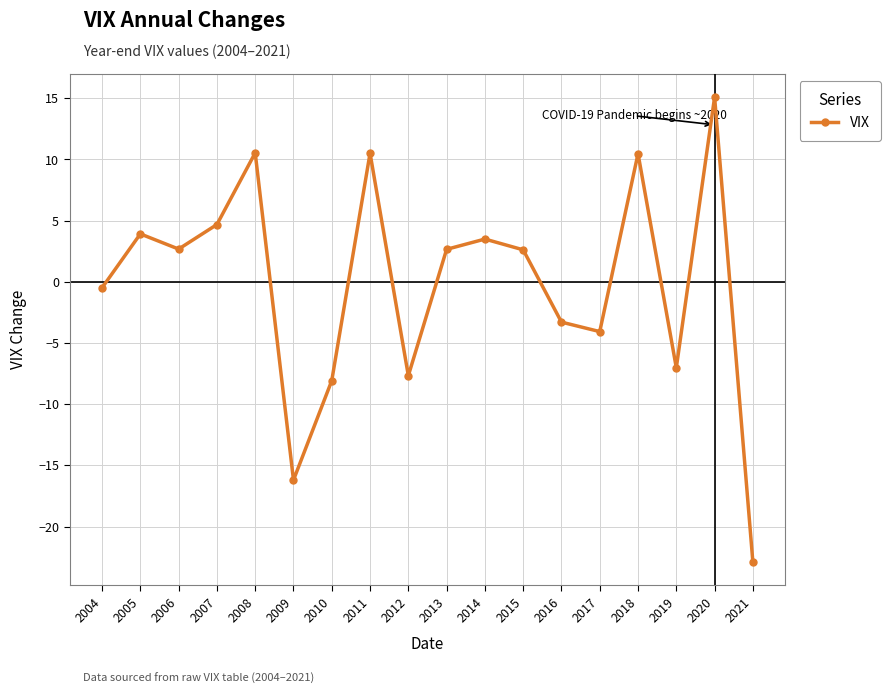

Where is the first local maximum?

2005